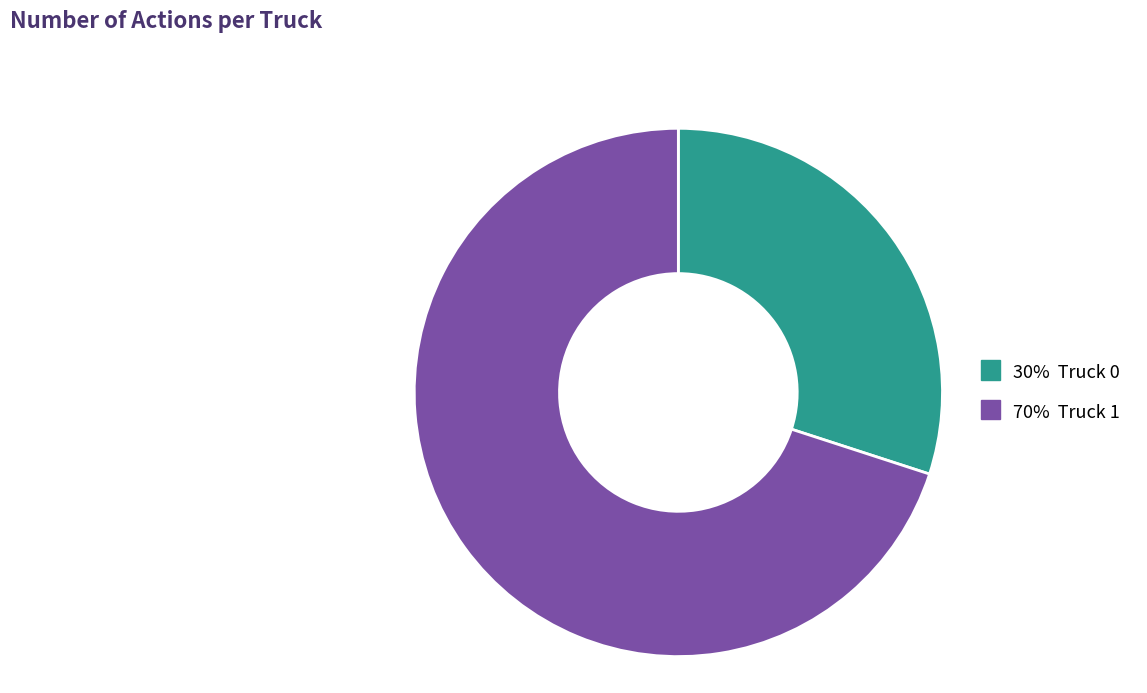

Is there any slice that represents more than half of the pie?

Yes